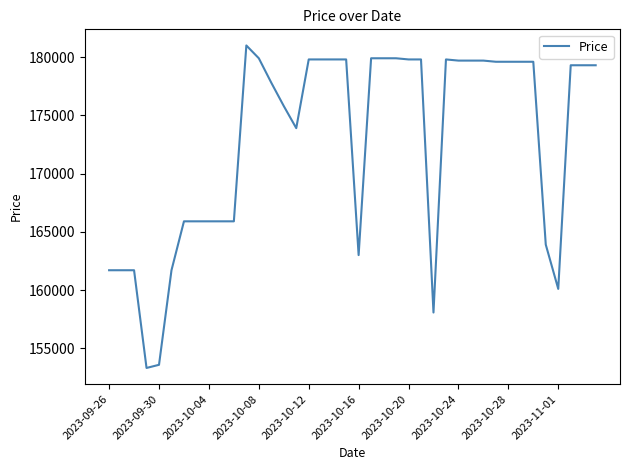

What is the greatest value displayed?

181000